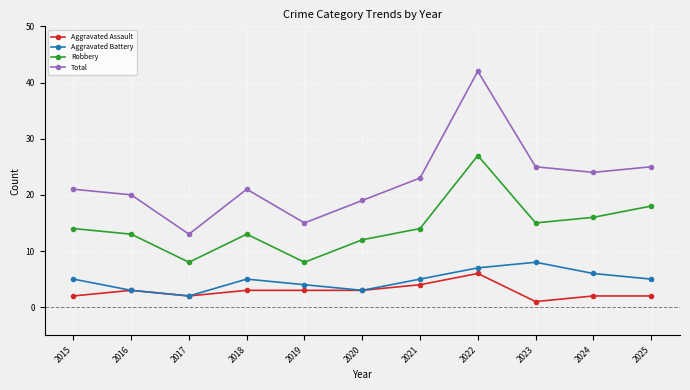

What are all the series names shown in the legend?

Aggravated Assault, Aggravated Battery, Robbery, Total